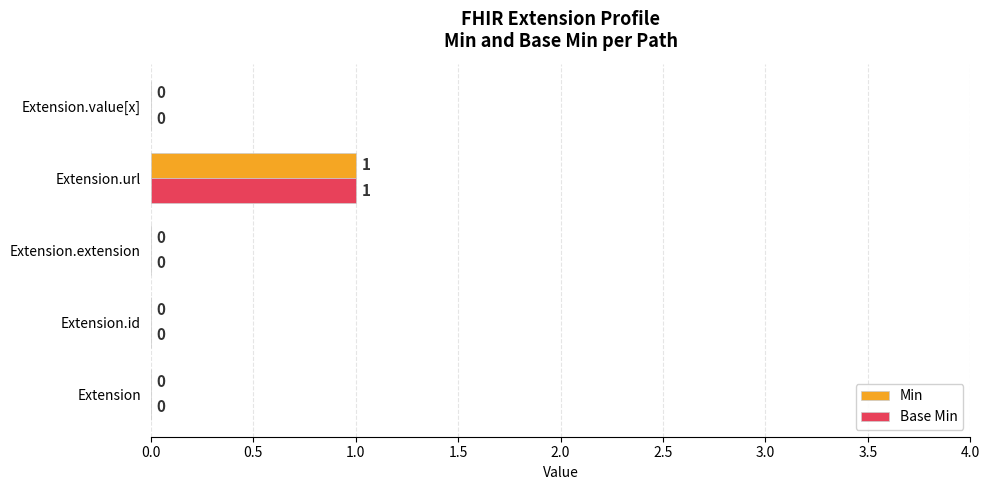

How many Base Min values are between 0 and 1?

5